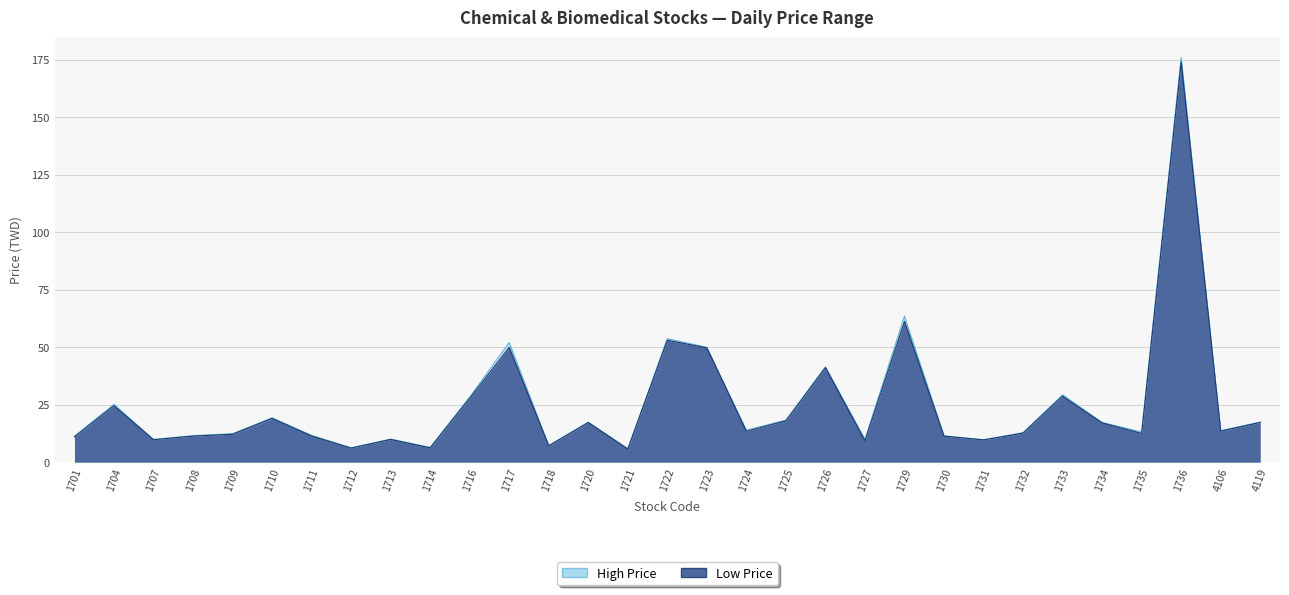

True or false: High Price and Low Price cross at least once.

False